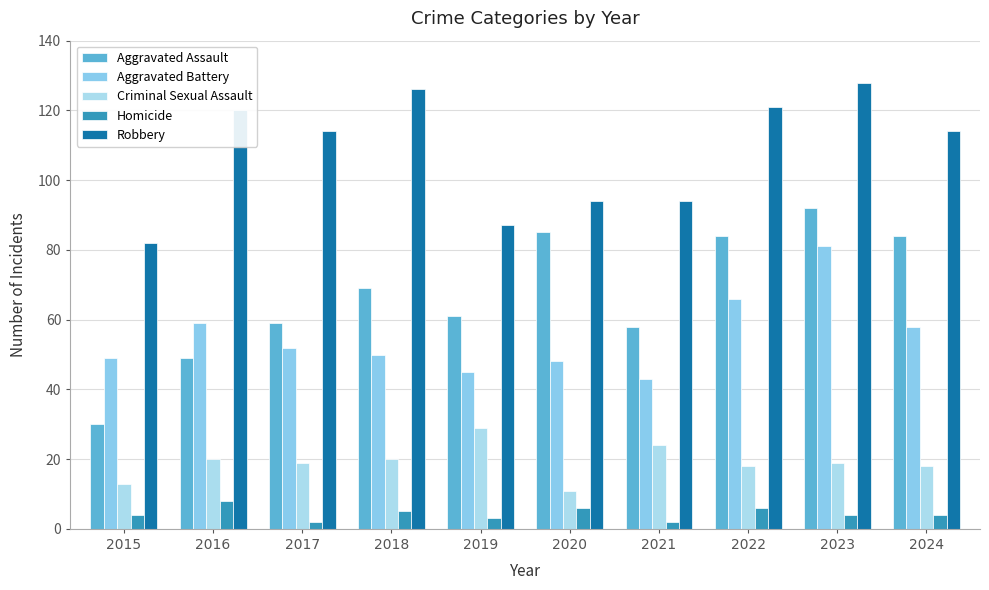

What is the lowest value of the Criminal Sexual Assault series?

11